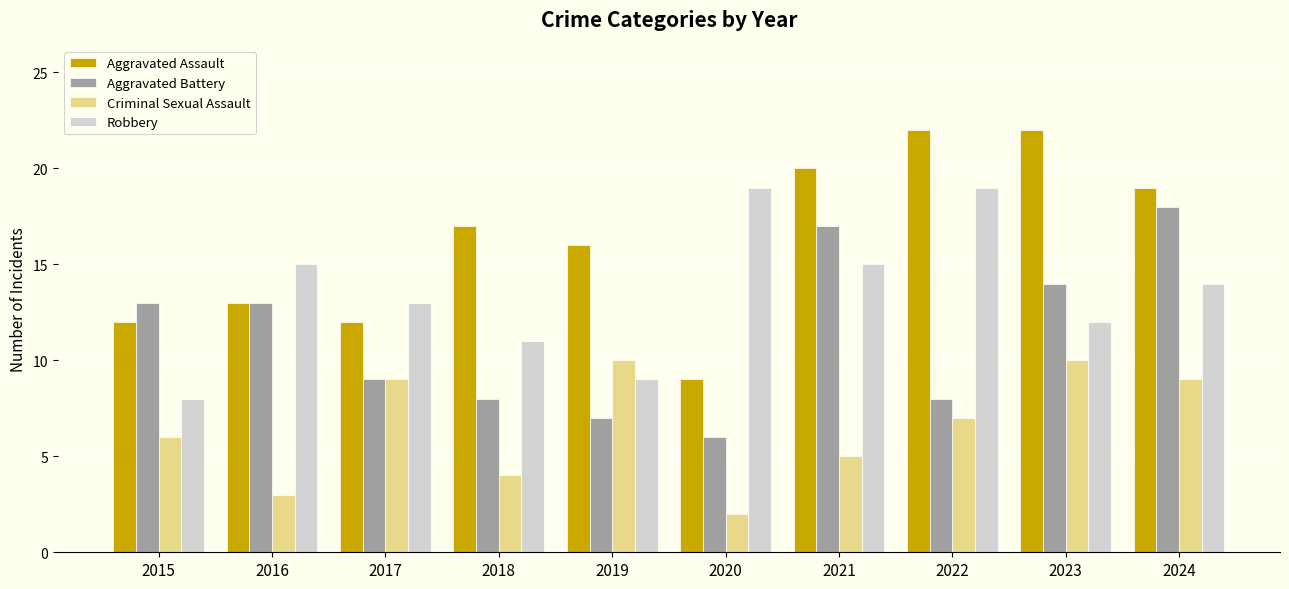

Reading left to right, extract all data points from this chart.

Aggravated Assault: 2015=12	2016=13	2017=12	2018=17	2019=16	2020=9	2021=20	2022=22	2023=22	2024=19
Aggravated Battery: 2015=13	2016=13	2017=9	2018=8	2019=7	2020=6	2021=17	2022=8	2023=14	2024=18
Criminal Sexual Assault: 2015=6	2016=3	2017=9	2018=4	2019=10	2020=2	2021=5	2022=7	2023=10	2024=9
Robbery: 2015=8	2016=15	2017=13	2018=11	2019=9	2020=19	2021=15	2022=19	2023=12	2024=14